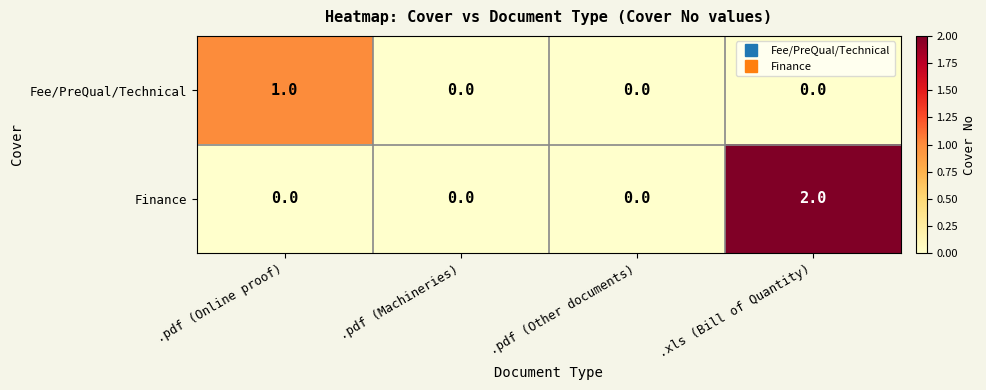

What is the greatest value displayed?

2